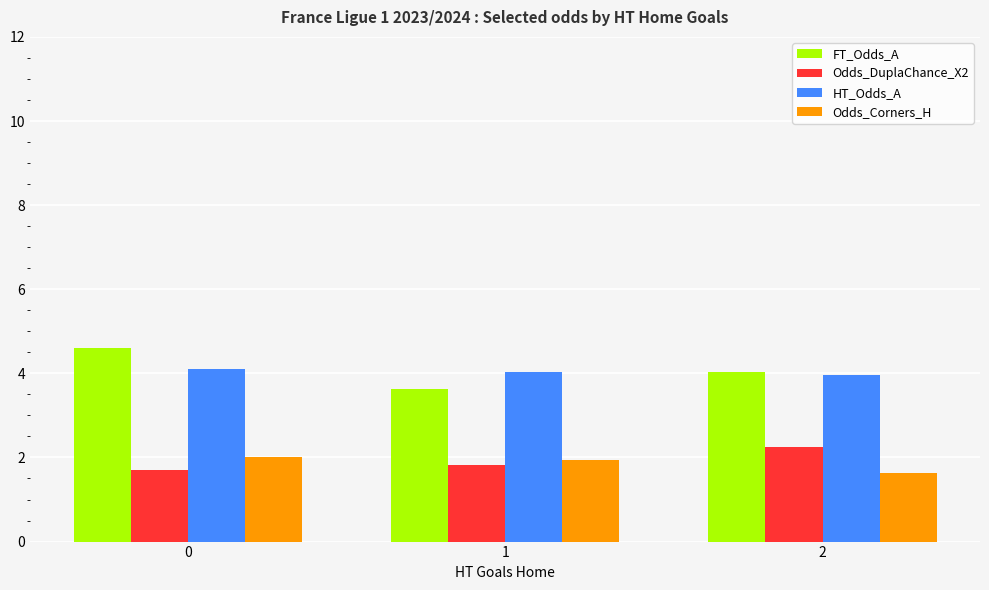

What value does the Odds_Corners_H series have at 0?

2.0